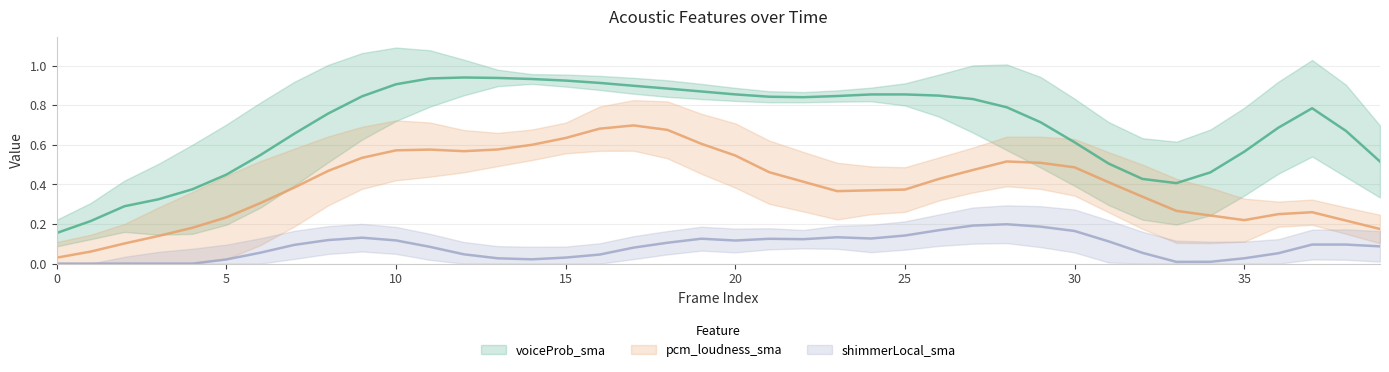

Does the chart have visible grid lines?

Yes